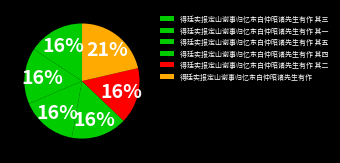

How many slices are in this pie chart?

6